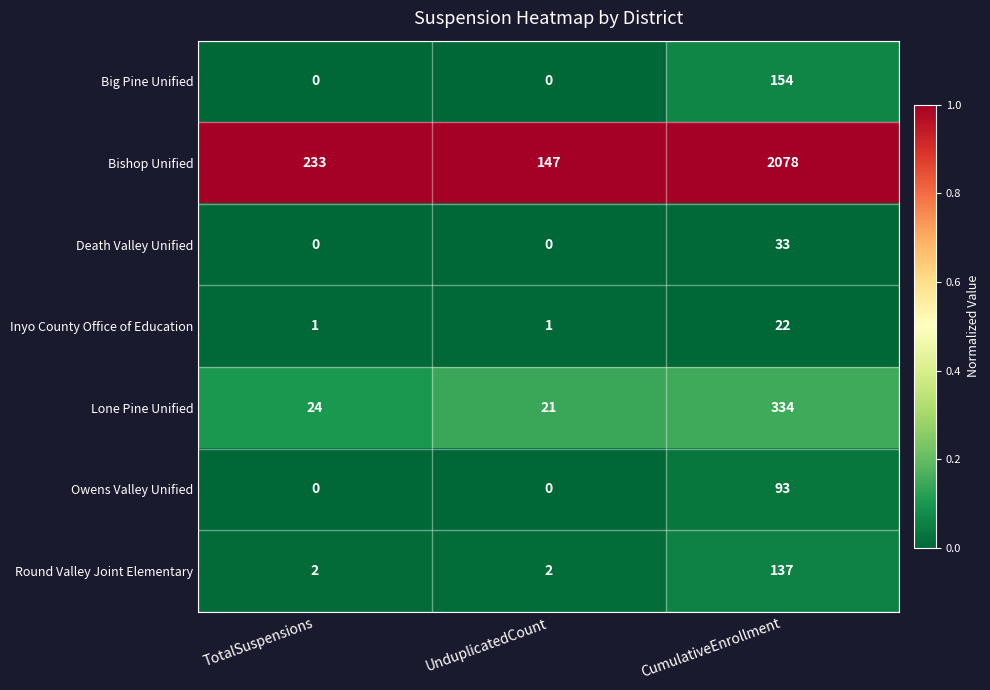

At which category does the chart reach its peak across all series?

CumulativeEnrollment